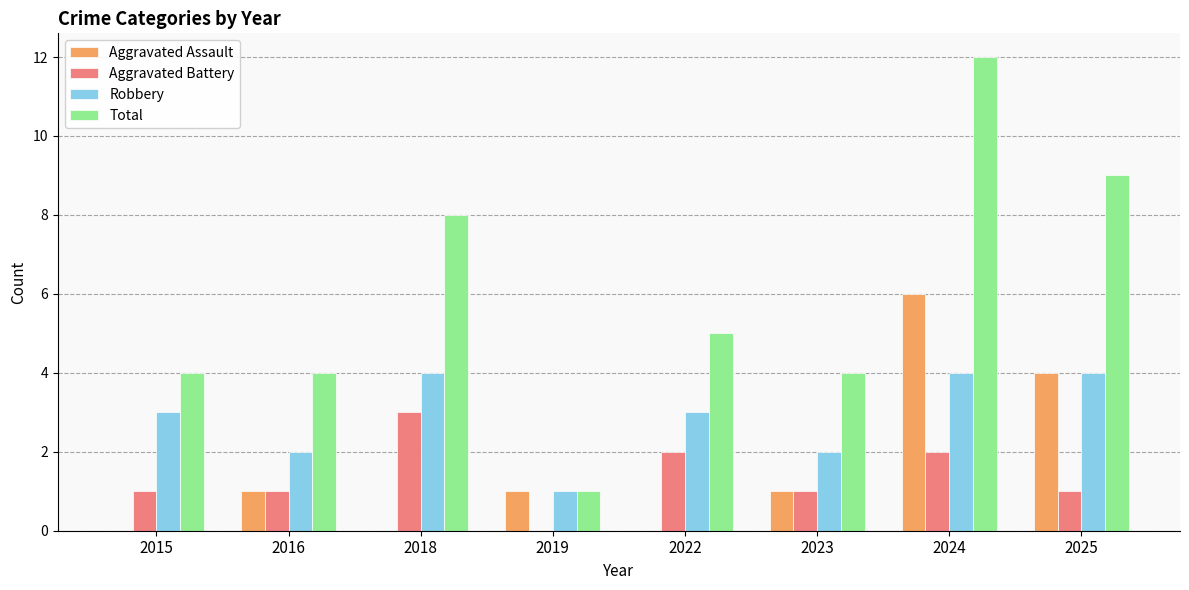

What is the total value across all series at 2022?

10